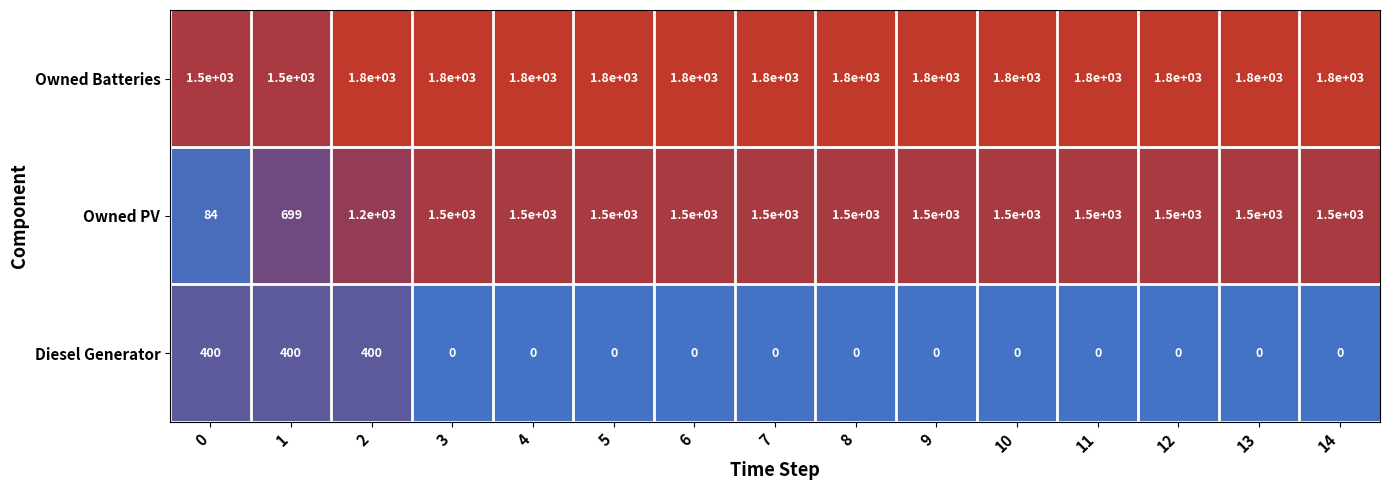

How many distinct data groups are displayed?

3